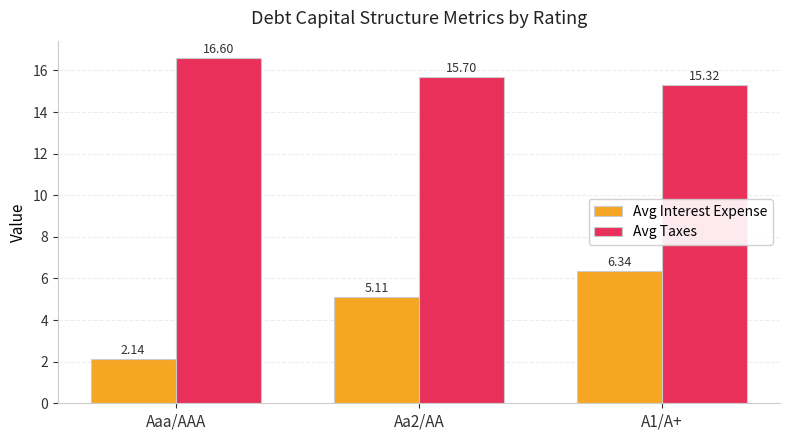

What is the value of the Avg Taxes bar at the 1st from the left?

16.6